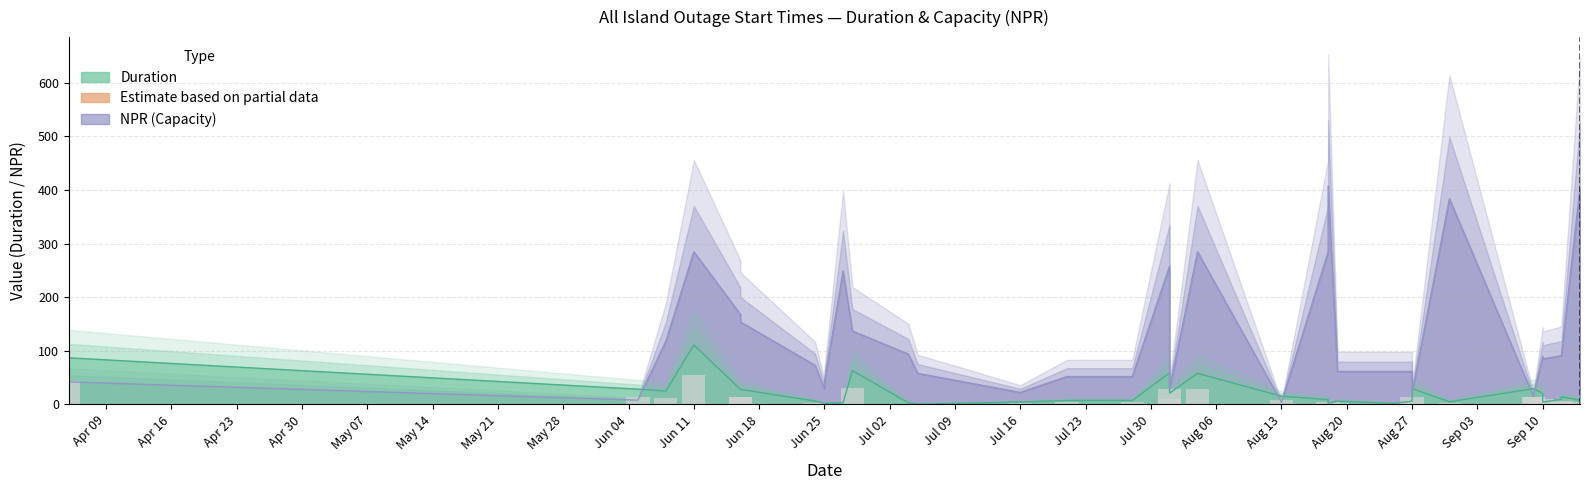

List the labels in order of Duration value, largest first.

2018-06-11, 2018-04-05, 2018-06-28, 2018-08-01, 2018-08-04, 2018-08-27, 2018-09-09, 2018-09-09, 2018-06-05, 2018-06-16, 2018-06-16, 2018-06-08, 2018-08-01, 2018-09-10, 2018-08-13, 2018-09-12, 2018-09-12, 2018-08-18, 2018-09-14, 2018-07-21, 2018-07-28, 2018-06-24, 2018-06-24, 2018-08-19, 2018-08-27, 2018-08-31, 2018-07-16, 2018-09-10, 2018-06-27, 2018-07-04, 2018-06-25, 2018-06-25, 2018-06-25, 2018-08-18, 2018-08-25, 2018-07-05, 2018-07-05